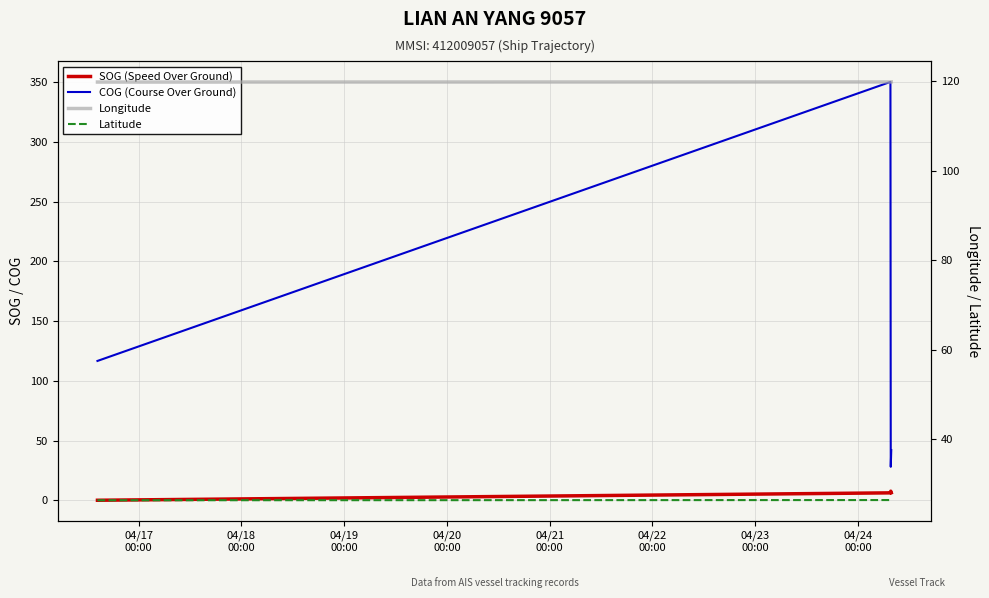

True or false: Longitude and SOG (Speed Over Ground) intersect in this chart.

False